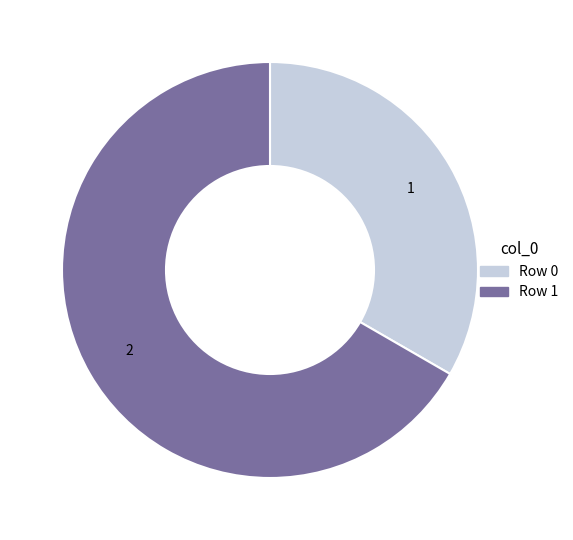

Rank the categories by value from highest to lowest.

Row 1, Row 0